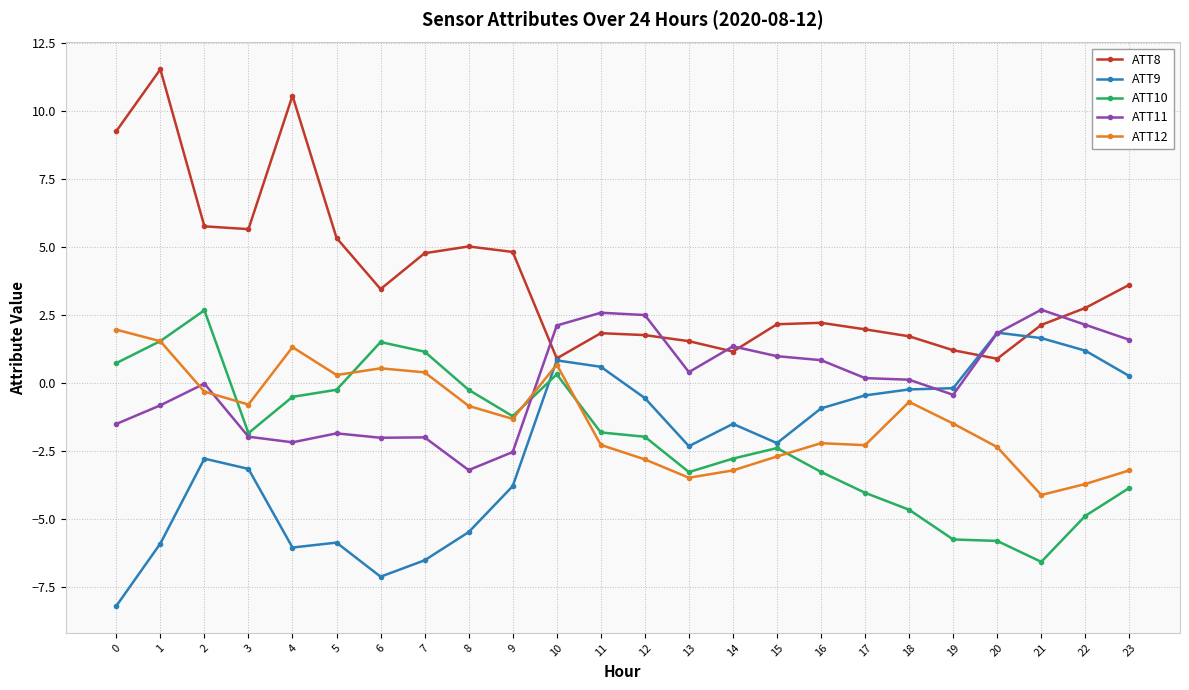

Does the chart have visible grid lines?

Yes